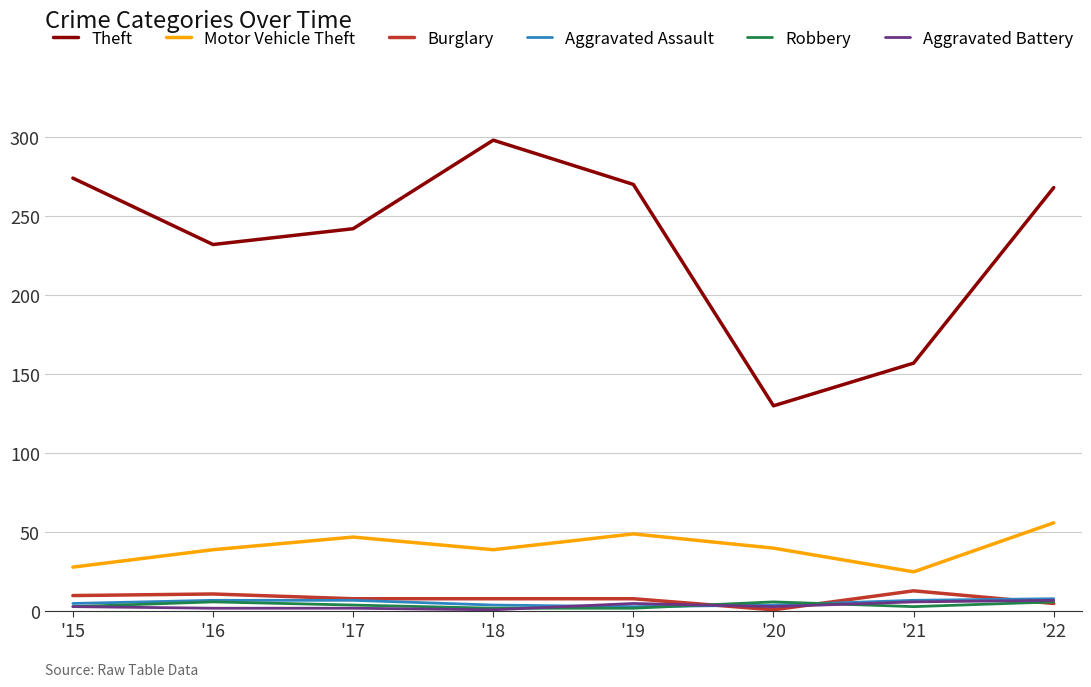

Which series has the largest total across all categories?

Theft